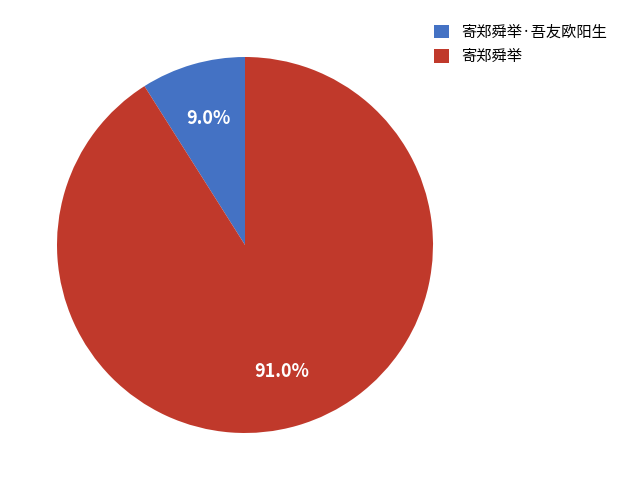

How many segments does this pie chart have?

2